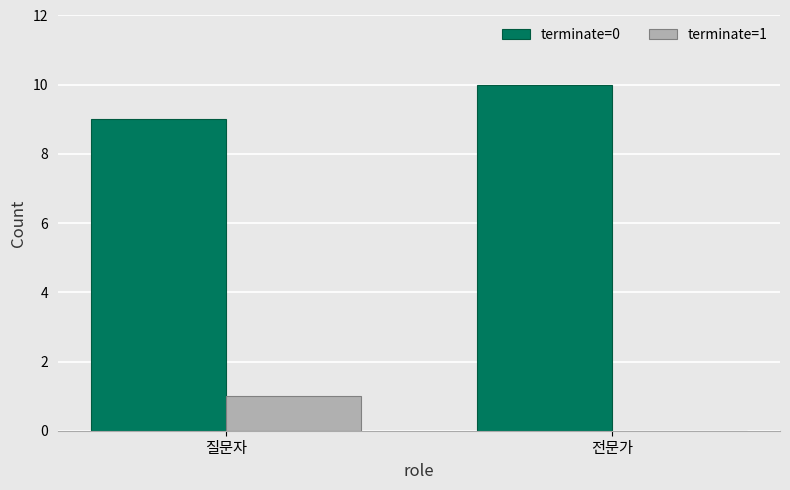

Which series has the largest total across all categories?

terminate=0